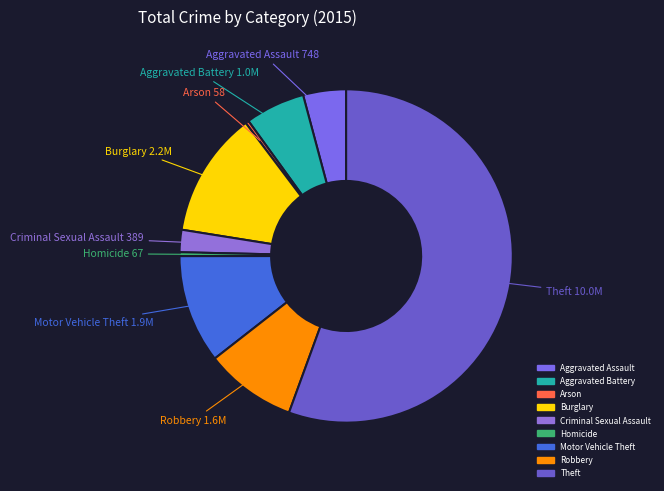

Combined, do Robbery and Aggravated Battery account for over 50%?

No